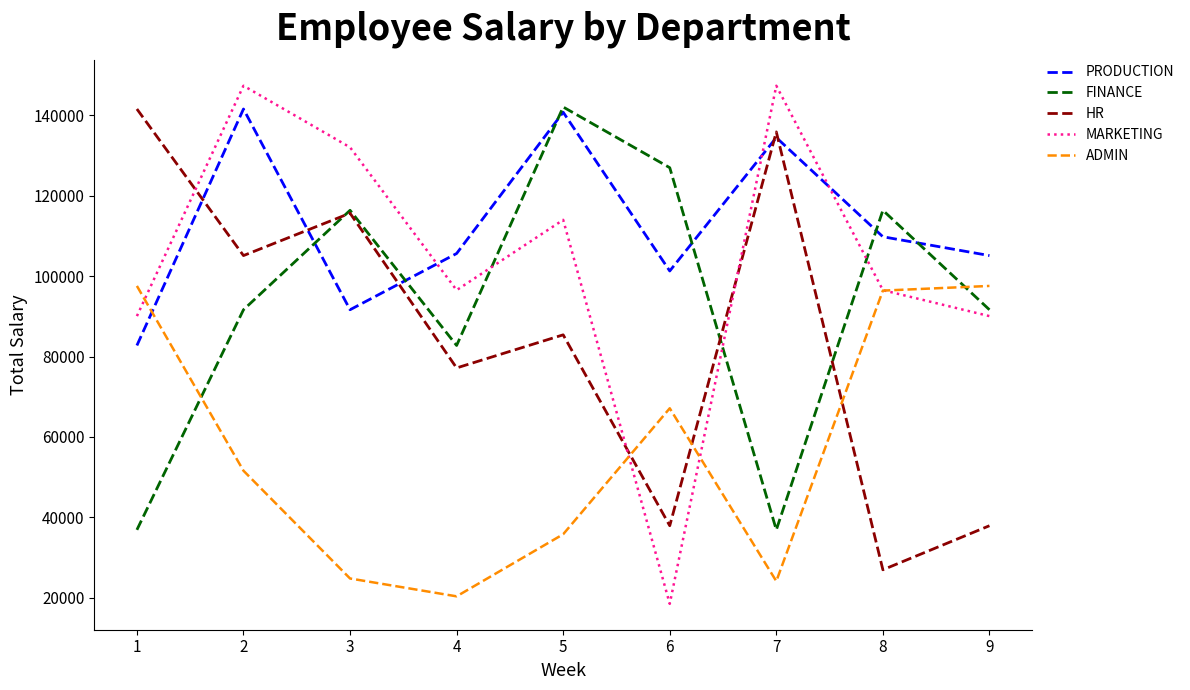

At which label does ADMIN first exceed 51597?

1